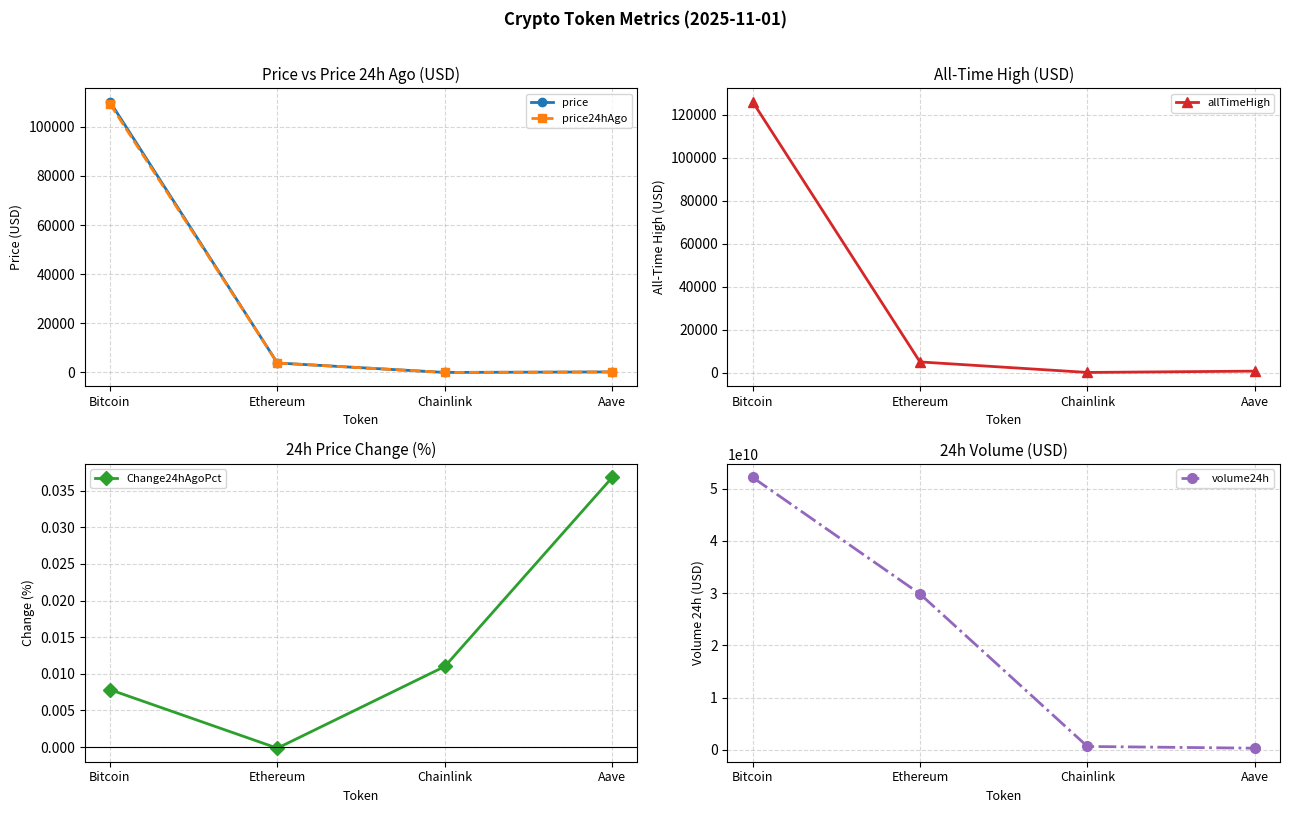

At Aave, list the series in order from smallest to largest.

Change24hAgoPct, price24hAgo, price, allTimeHigh, volume24h